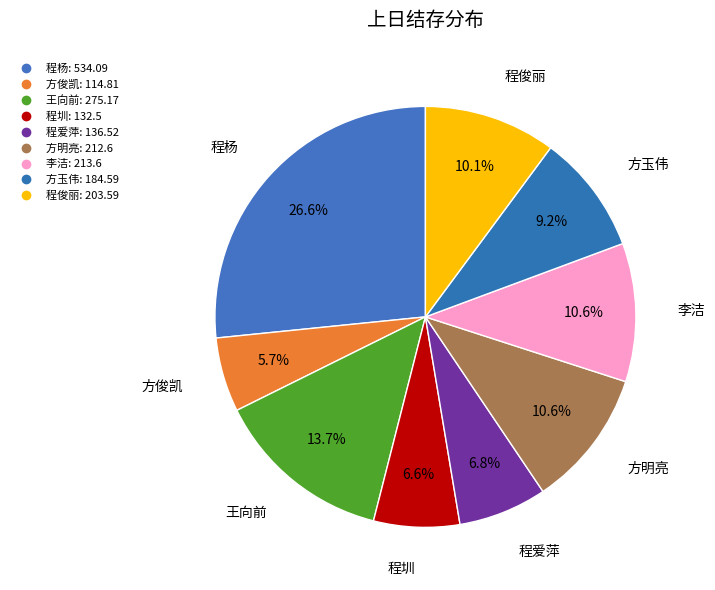

How many segments does this pie chart have?

9